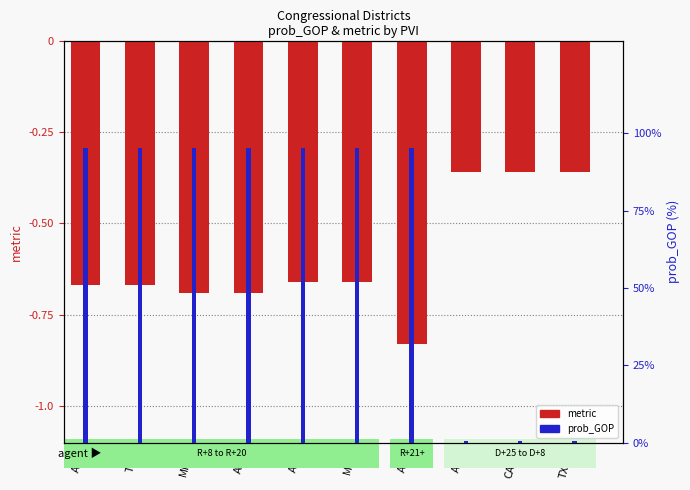

Reading left to right, extract all data points from this chart.

metric (negated): -0.7	-0.7	-0.7	-0.7	-0.7	-0.7	-0.8	-0.4	-0.4	-0.4
prob_GOP: 95.3	95.3	95.3	95.3	95.3	95.3	95.3	0.4	0.4	0.4